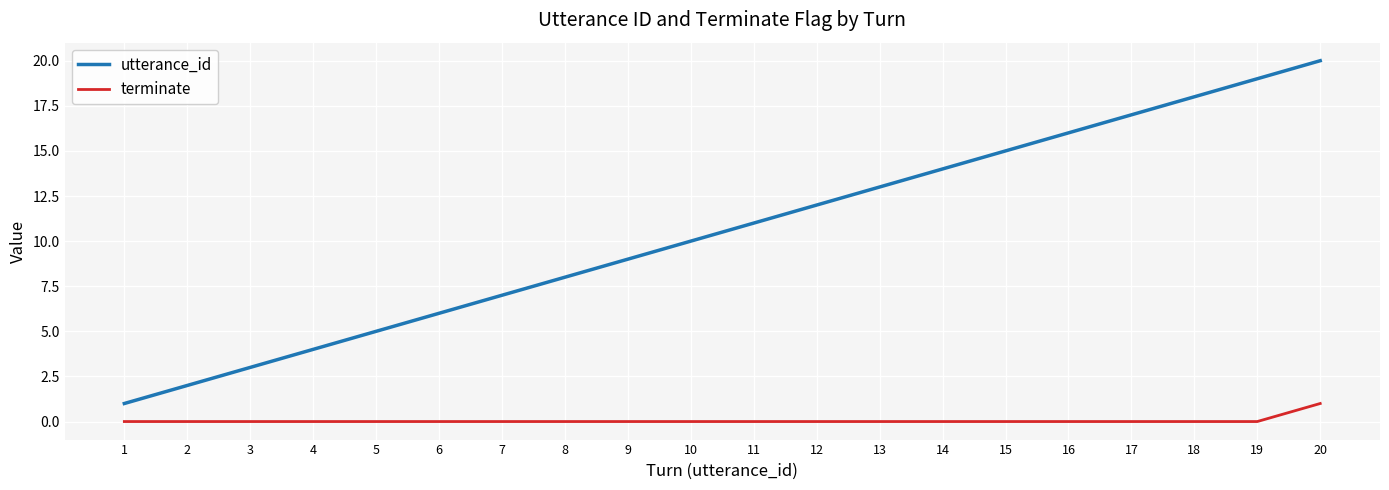

True or false: terminate and utterance_id cross at least once.

False